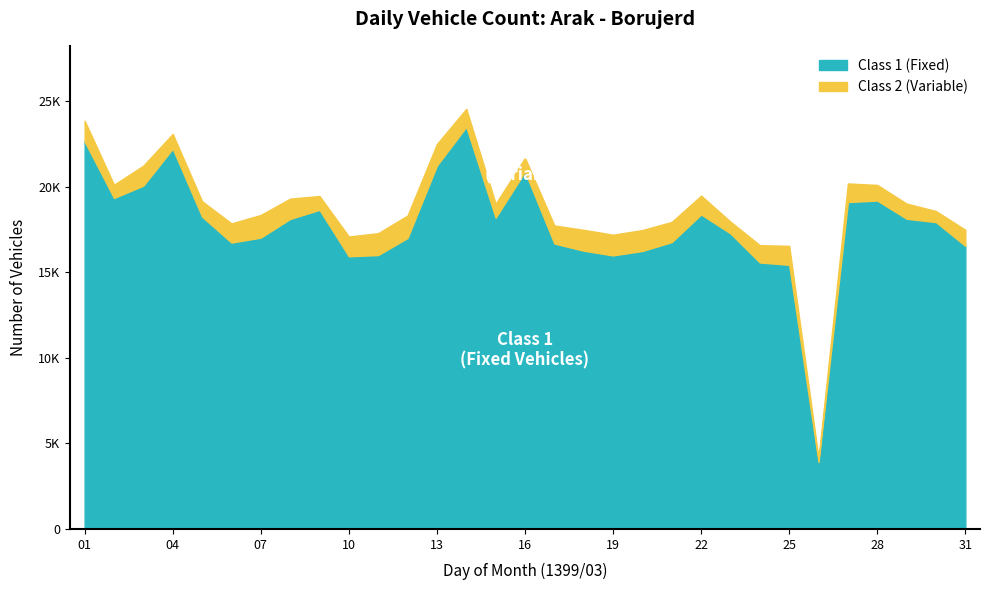

Is the value of Class 1 (Fixed) at 31 greater than the value of Class 2 (Variable) at 07?

Yes